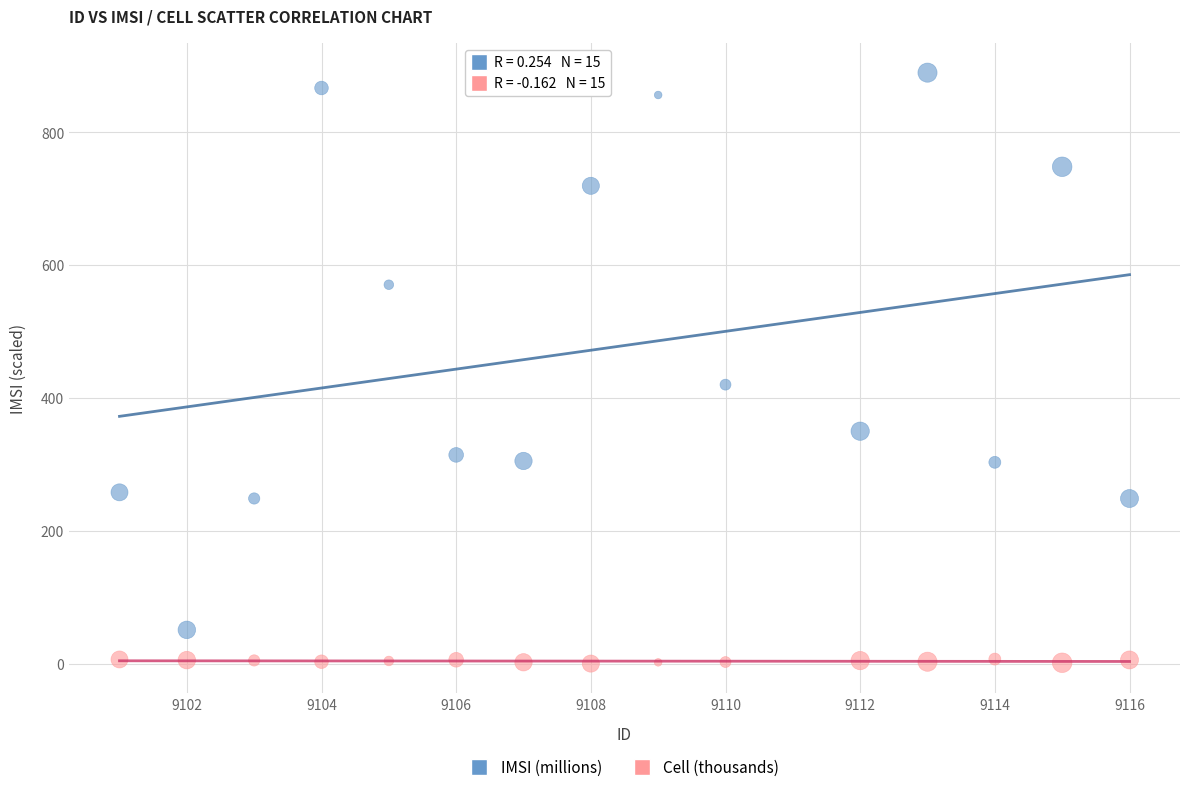

Which series has the widest spread of Y values?

IMSI (millions)